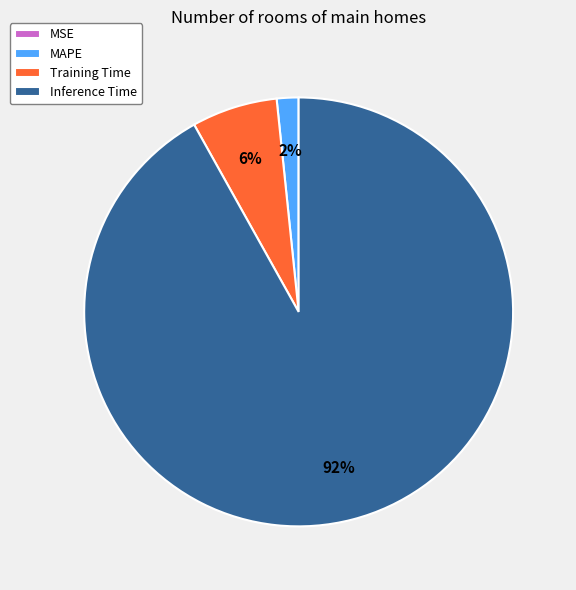

What percentage is the Inference Time slice, to the nearest percent?

92%